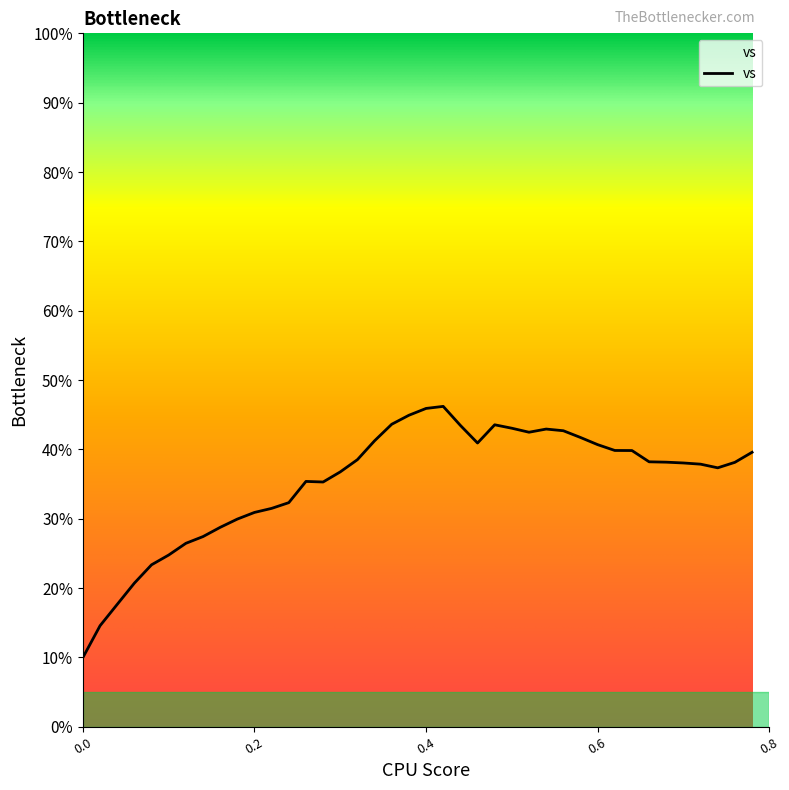

How many distinct data groups are displayed?

1